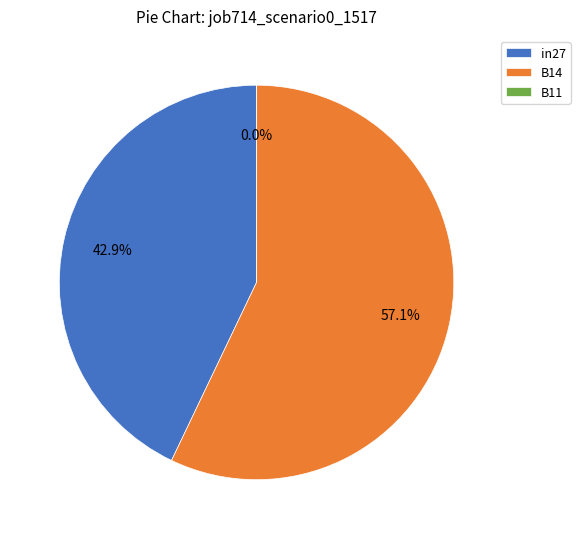

Is it true that B11 is 0% of the pie?

True